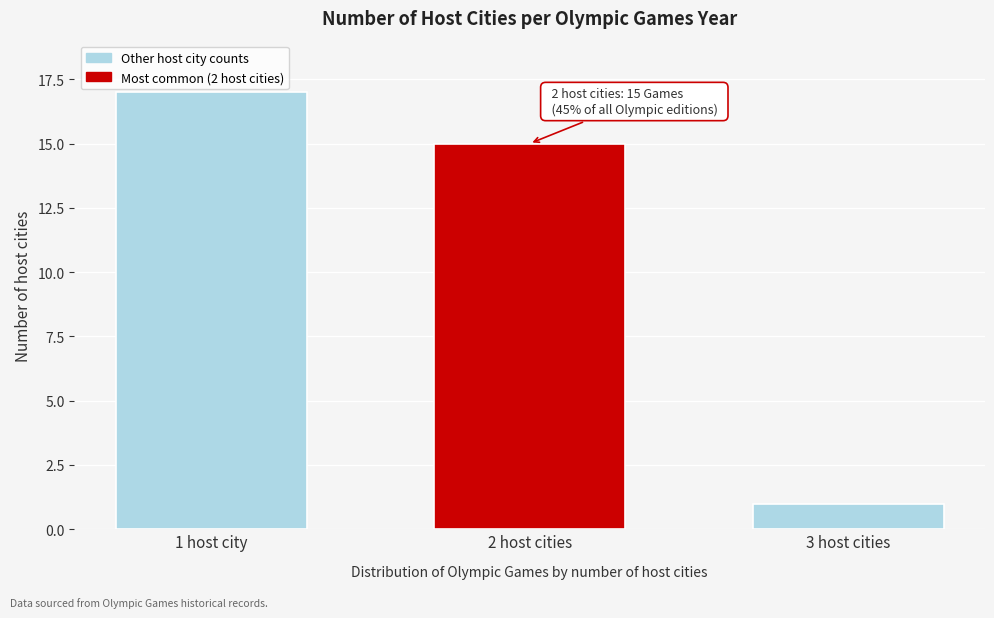

Reading left to right, transcribe all the data shown in this chart.

17	15	1